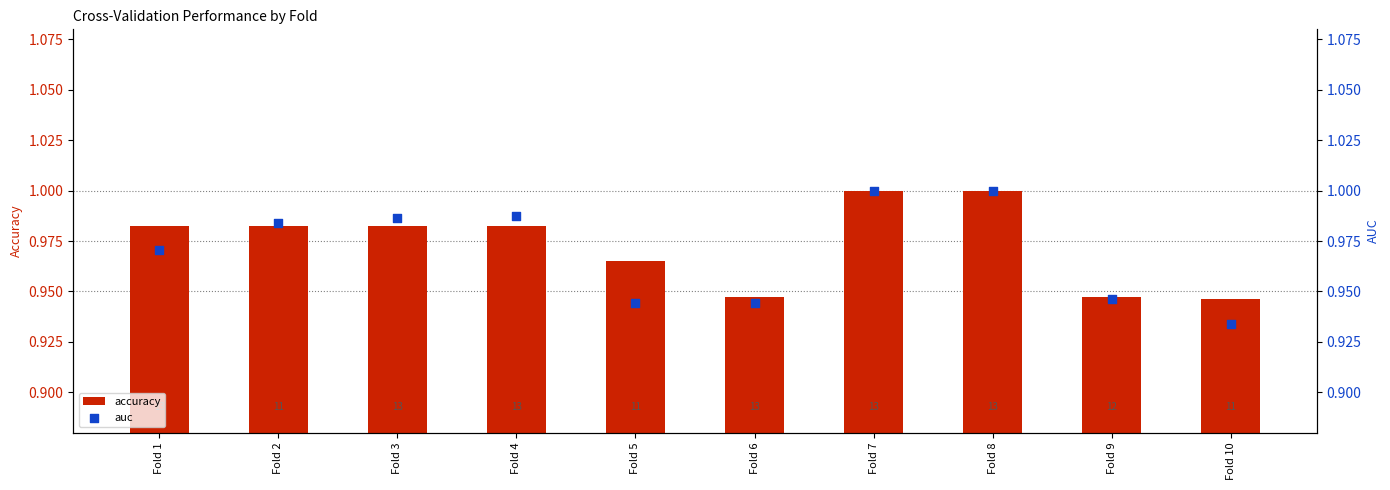

At which category is the sum across all series the highest?

Fold 7